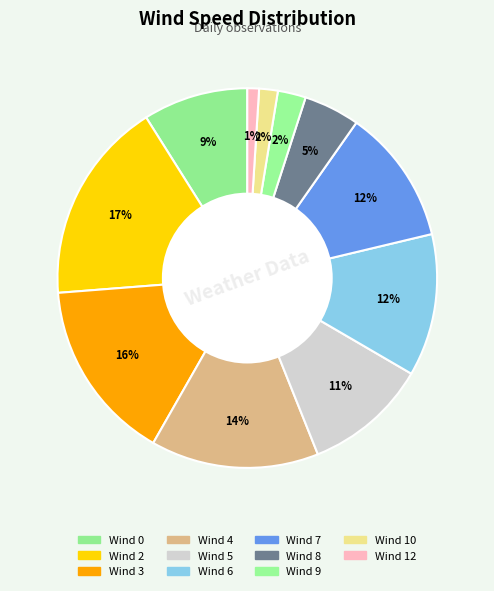

How many segments does this pie chart have?

11